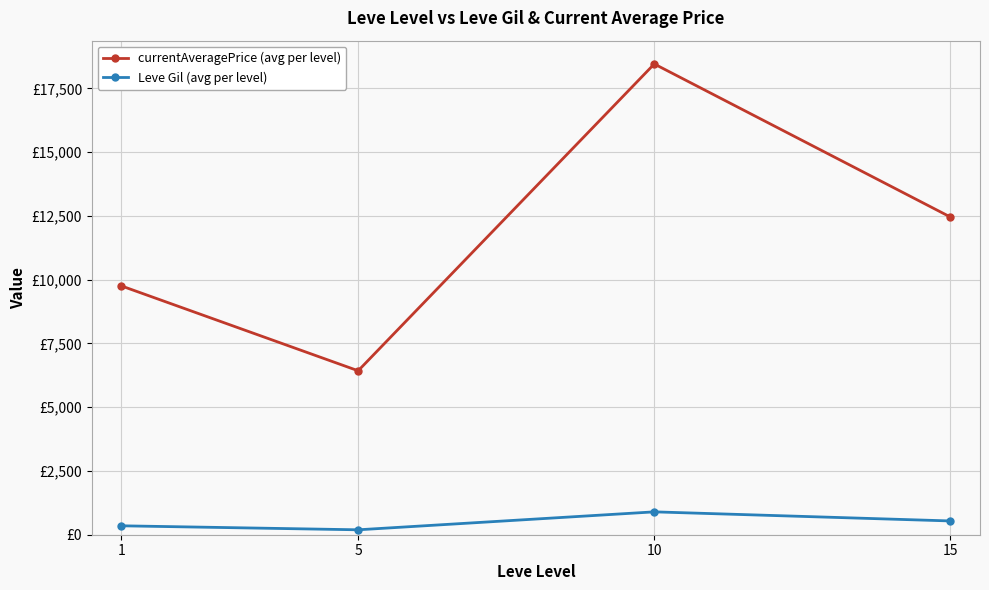

True or false: Leve Gil (avg per level) has more than 0 interior local peaks.

True